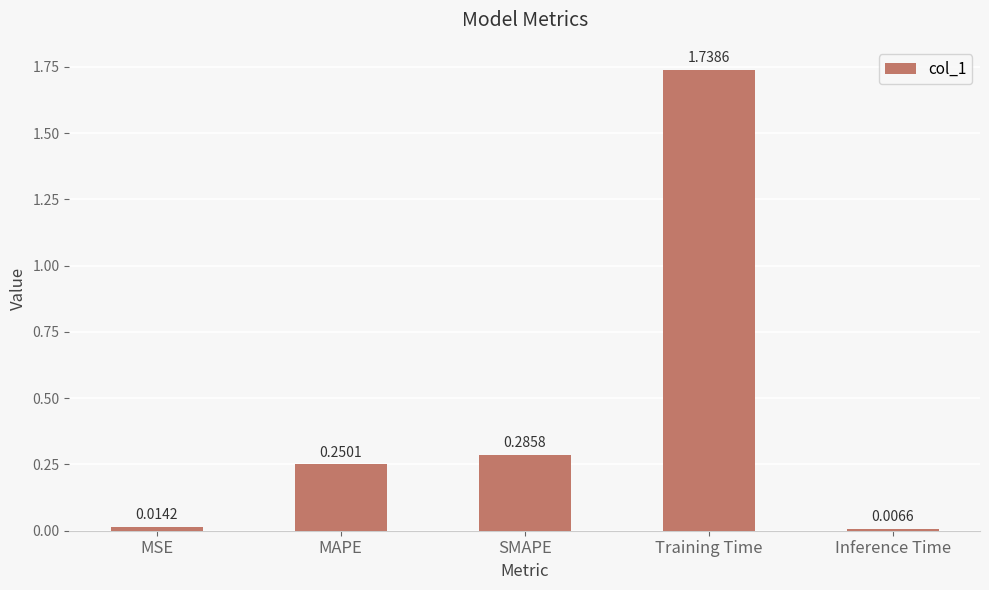

Where is the data nearest to the value 0?

Inference Time